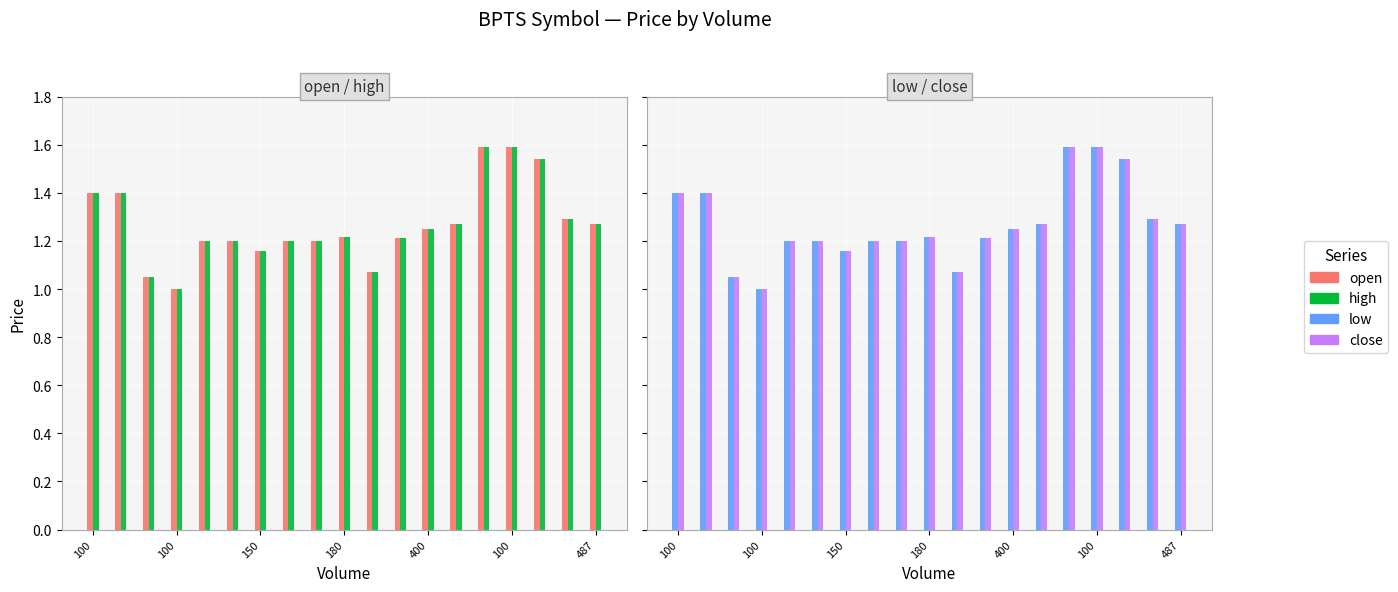

Reading left to right, transcribe all the data shown in this chart.

open: 1.4	1.4	1.1	1.0	1.2	1.2	1.2	1.2	1.2	1.2	1.1	1.2	1.2	1.3	1.6	1.6	1.5	1.3	1.3
high: 1.4	1.4	1.1	1.0	1.2	1.2	1.2	1.2	1.2	1.2	1.1	1.2	1.2	1.3	1.6	1.6	1.5	1.3	1.3
low: 1.4	1.4	1.1	1.0	1.2	1.2	1.2	1.2	1.2	1.2	1.1	1.2	1.2	1.3	1.6	1.6	1.5	1.3	1.3
close: 1.4	1.4	1.1	1.0	1.2	1.2	1.2	1.2	1.2	1.2	1.1	1.2	1.2	1.3	1.6	1.6	1.5	1.3	1.3